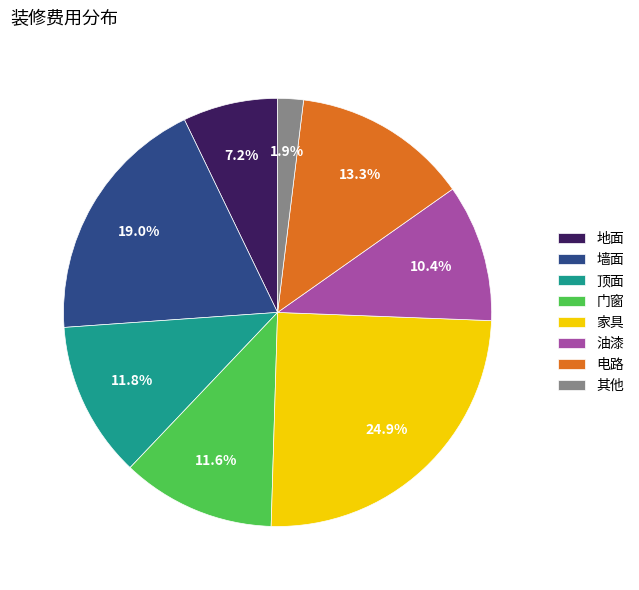

The 地面 slice represents 7% of the pie. True or false?

True